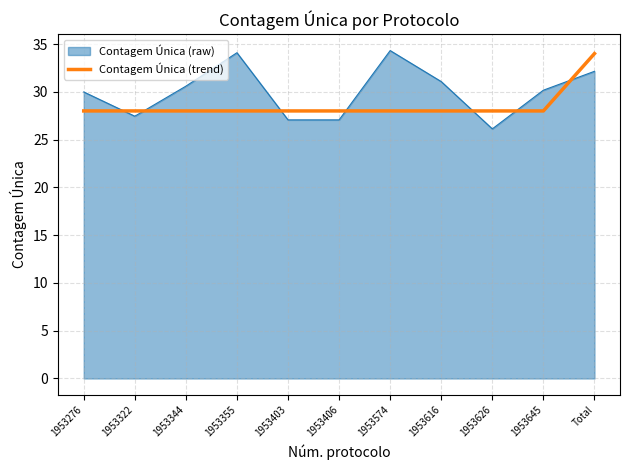

What is the difference between the maximum and minimum values in the Contagem Única (trend) series?

6.0